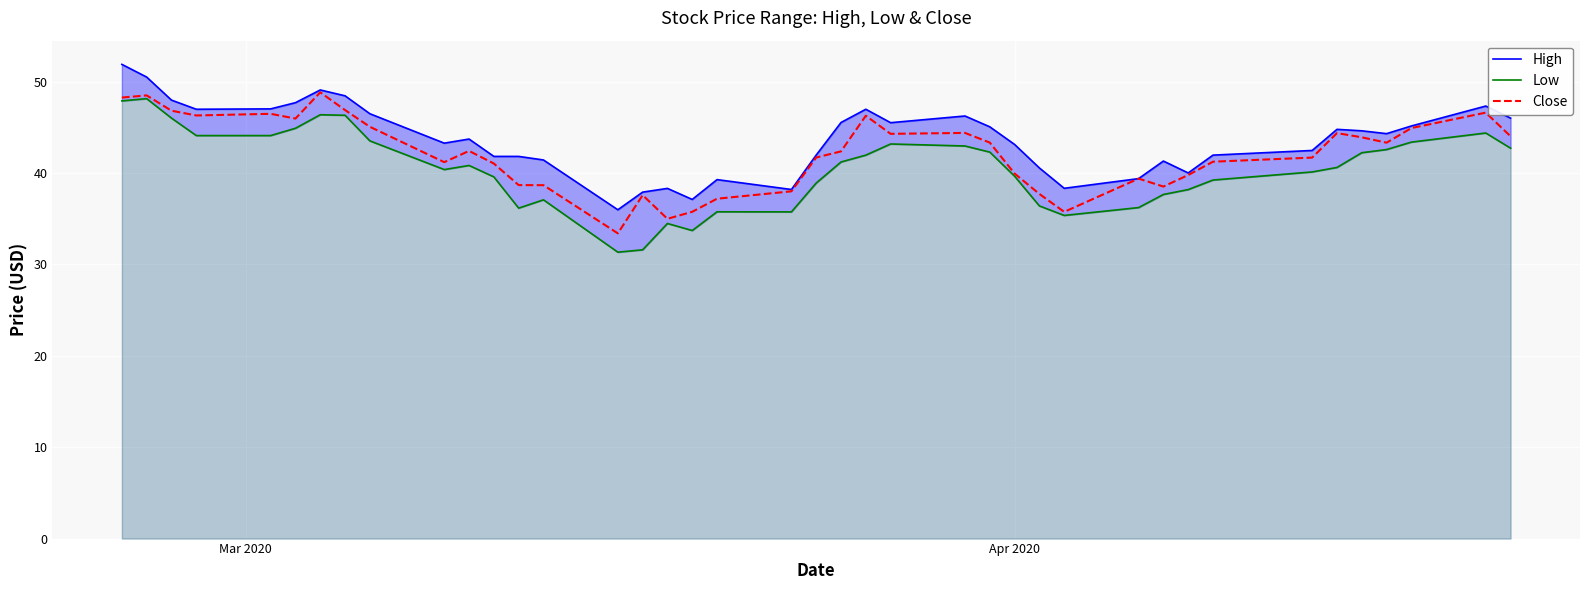

True or false: Low and Close cross at least once.

False